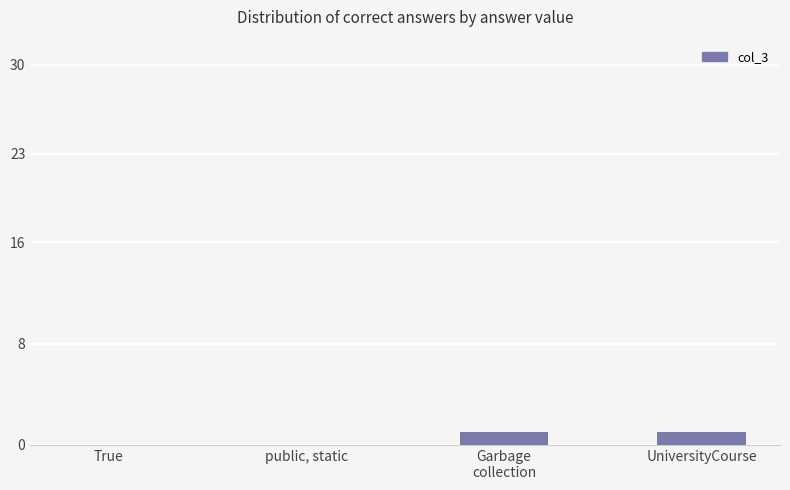

Count the number of data series in this chart.

1